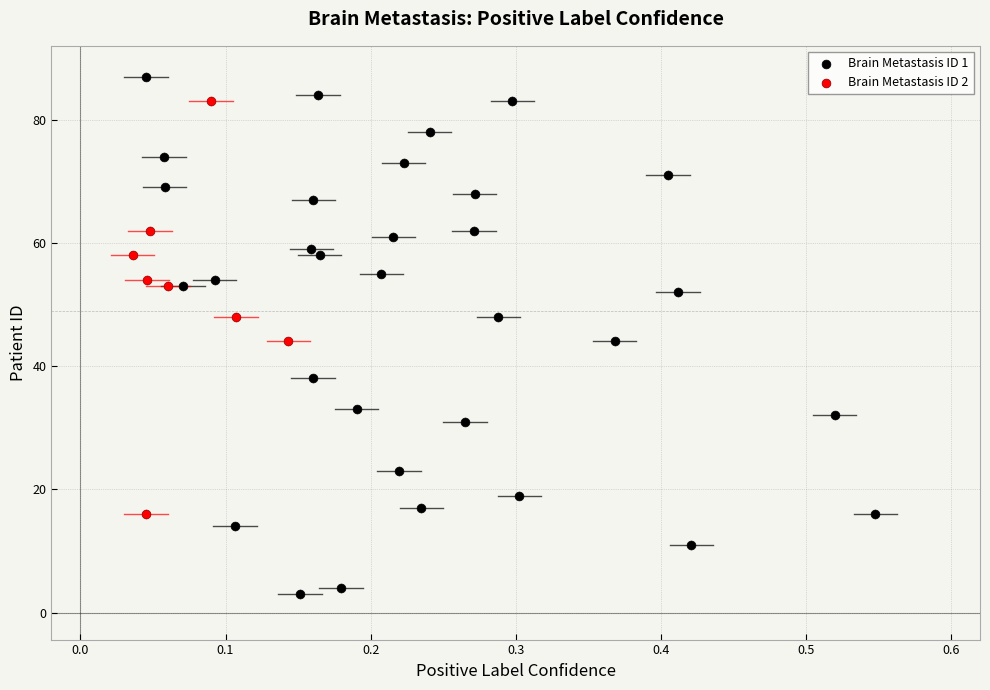

Which series contains the highest Y value?

Brain Metastasis ID 1